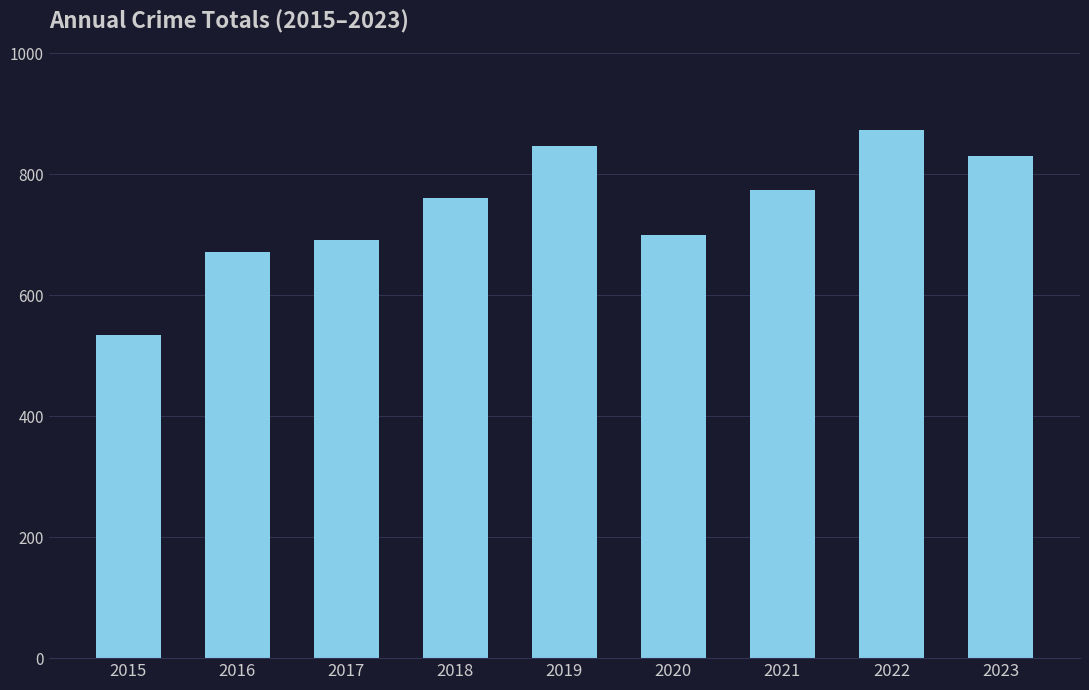

What is the sum of the values at 2020 and 2021?

1475